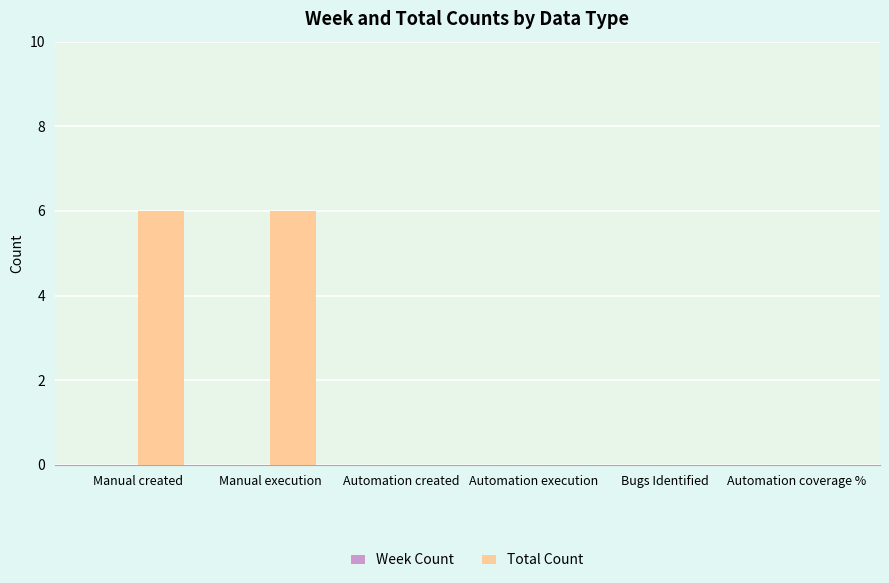

What is the approximate value at Manual created?

6